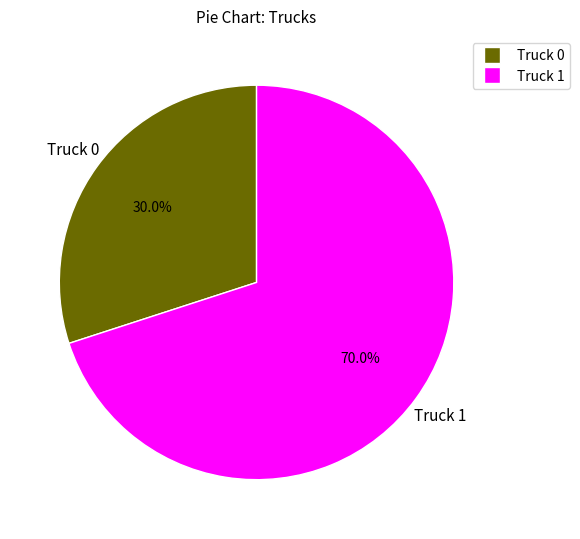

Count the number of slices in the pie.

2